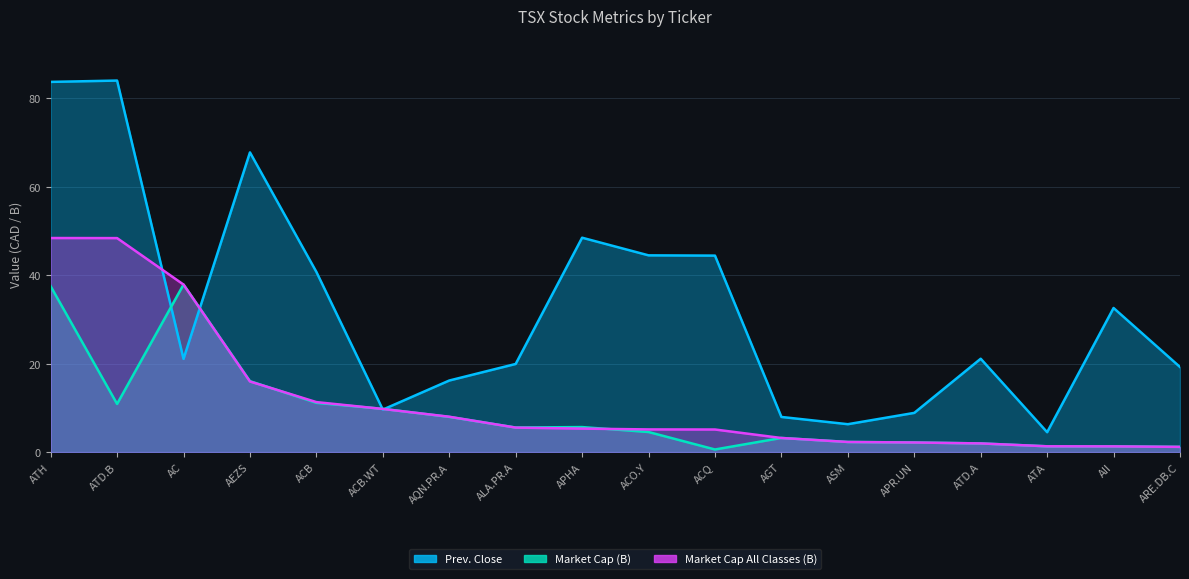

At how many categories does at least one series exceed 15?

13